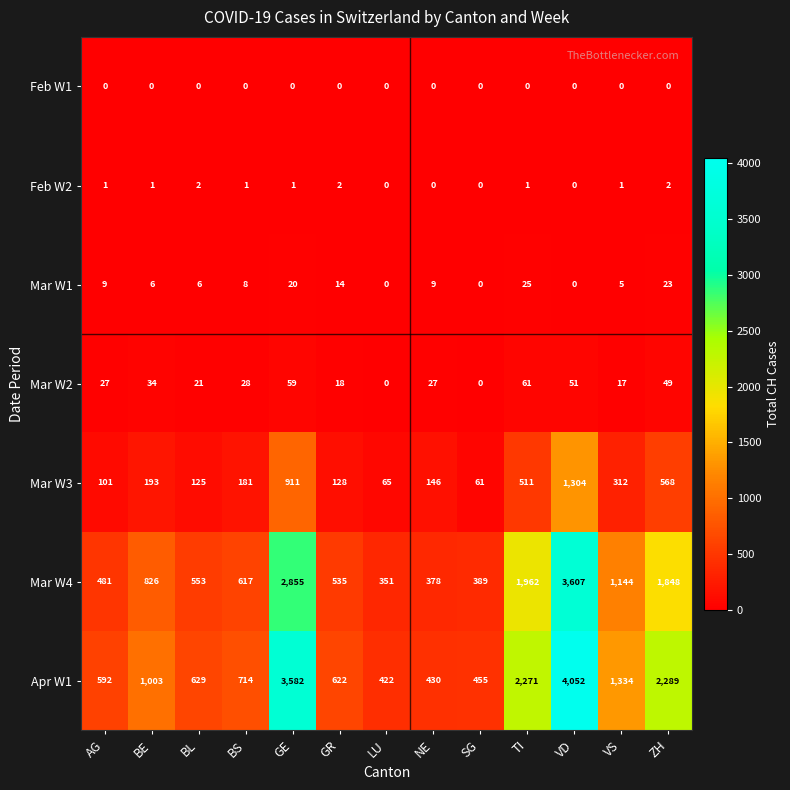

At which label is Mar W1 closest to 12?

GR